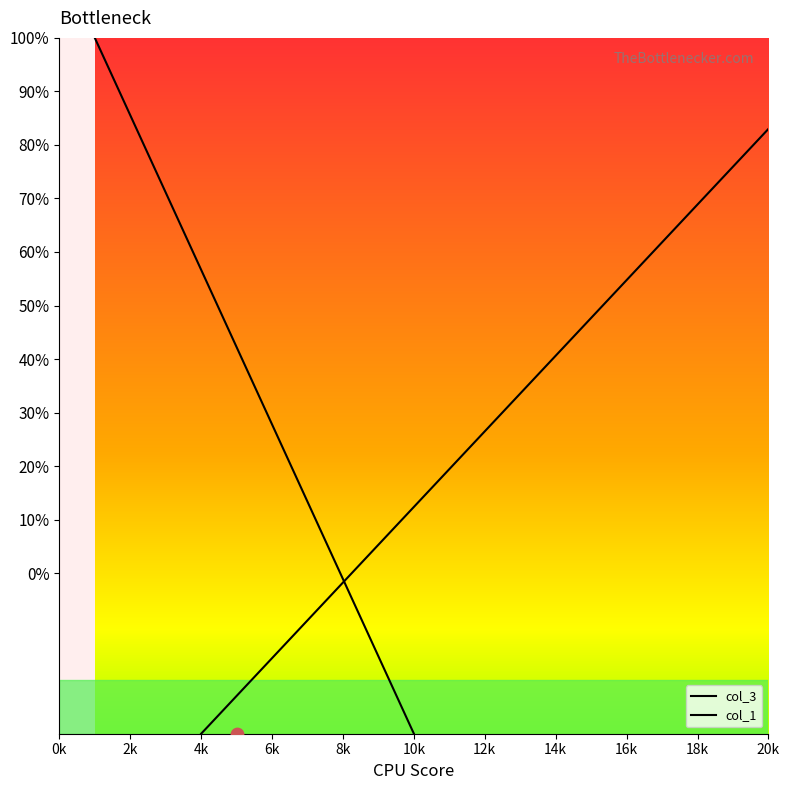

What is the total value across all series at 3?

15